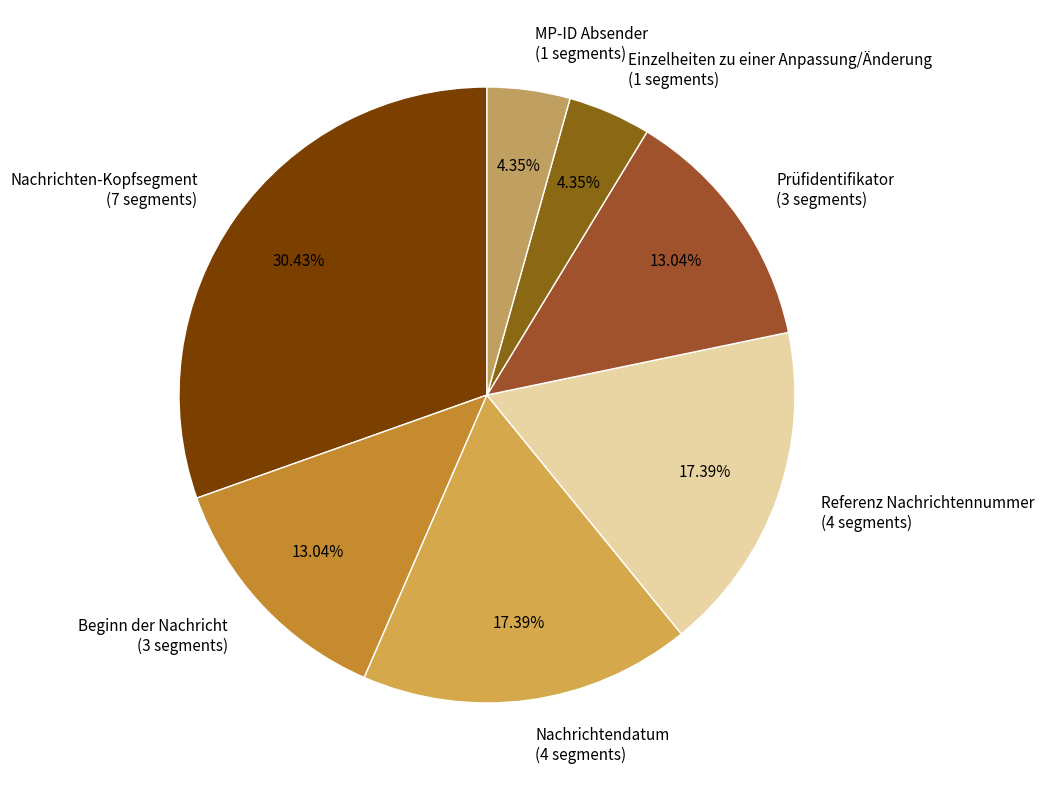

What percentage is the Beginn der Nachricht slice, to the nearest percent?

13%